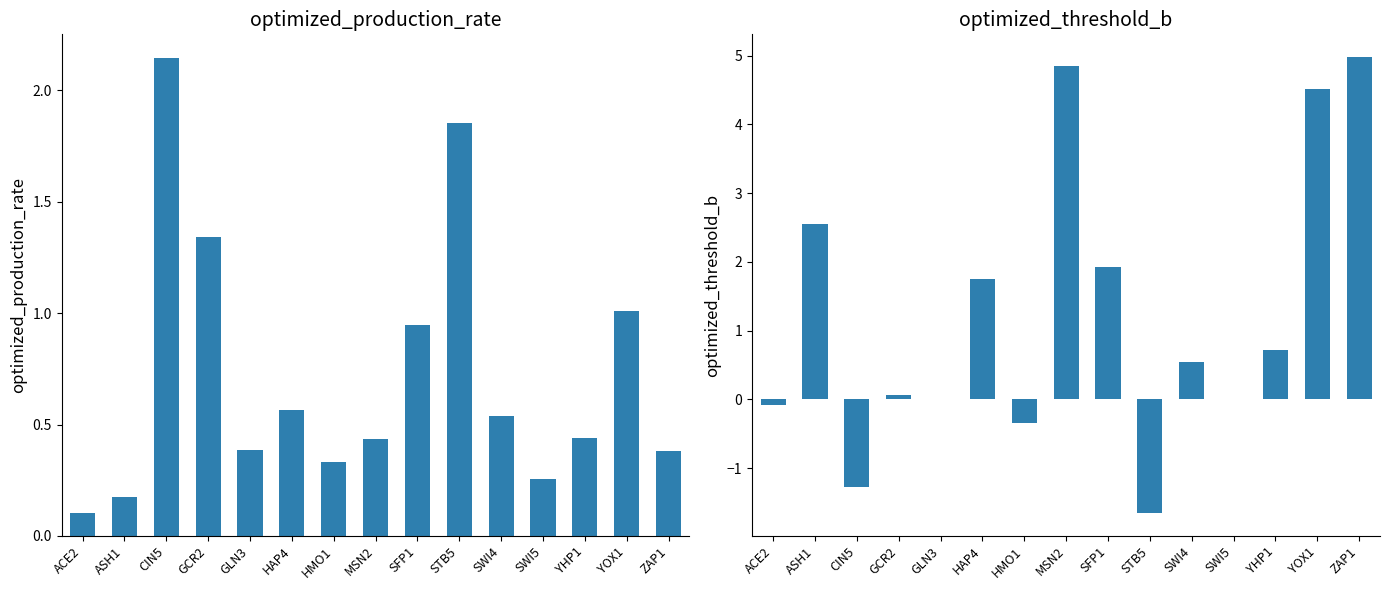

At how many categories does at least one series exceed 1?

9